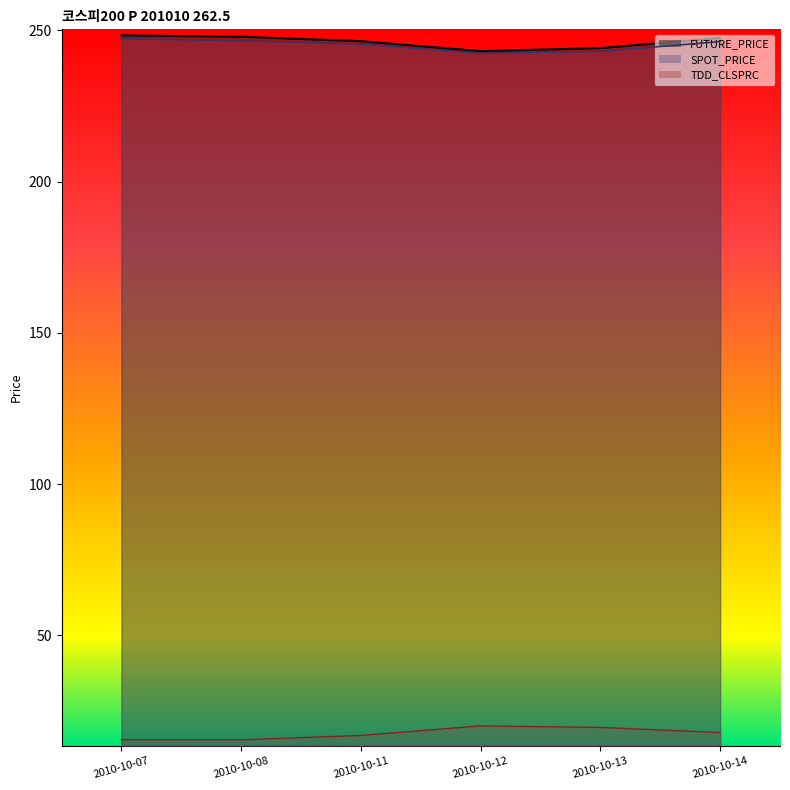

What is the difference between the highest and lowest values at 2010-10-11?

229.5